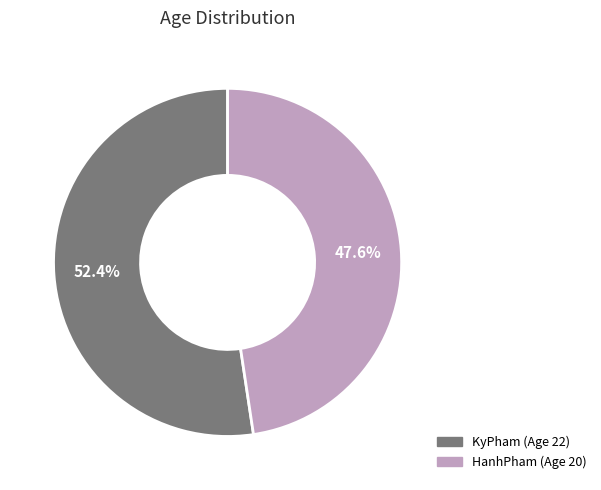

To the nearest percent, what percentage of the pie is HanhPham?

48%